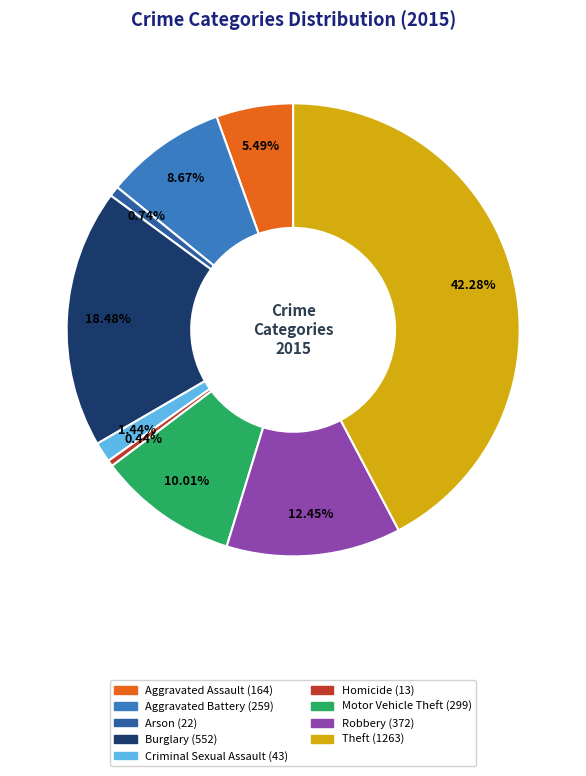

How much of the chart is everything except Arson?

99.3%